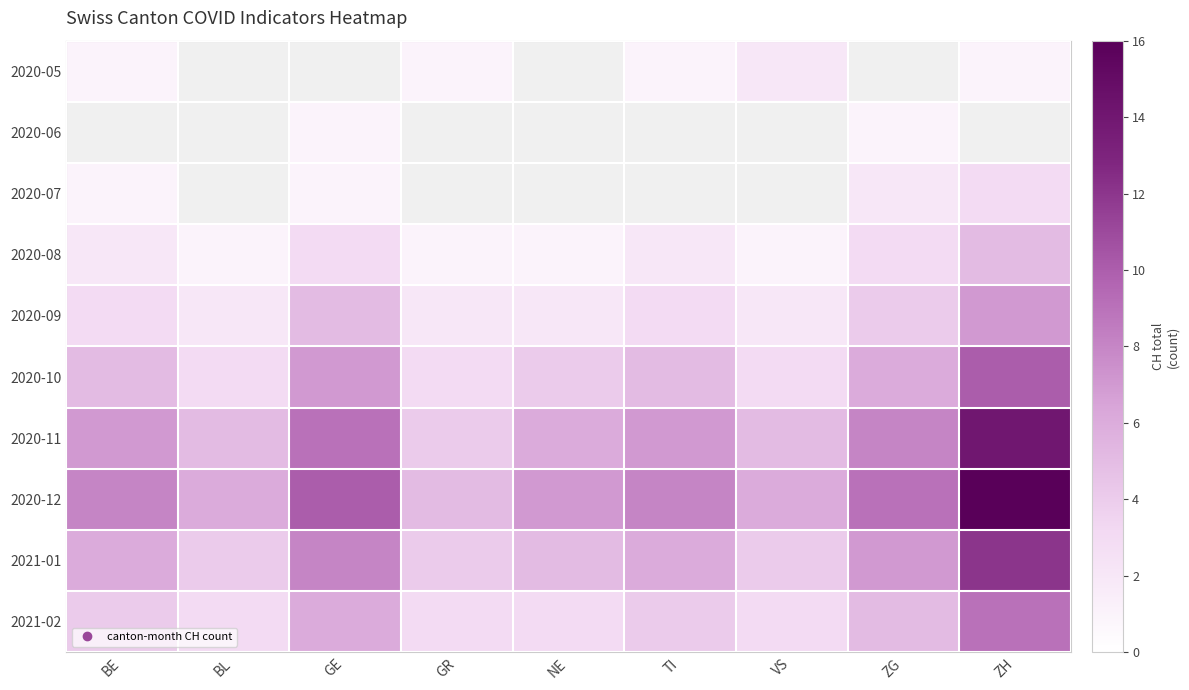

List the series in order of their peak value, lowest first.

2020-05, 2020-06, 2020-07, 2020-08, 2020-09, 2021-02, 2020-10, 2021-01, 2020-11, 2020-12